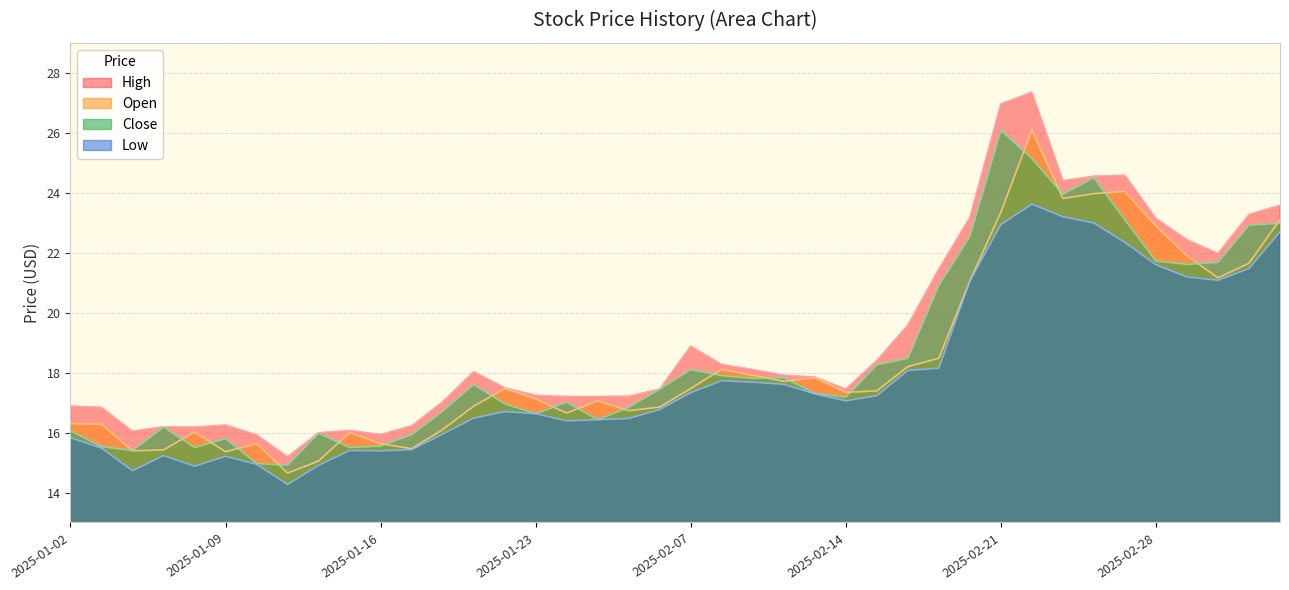

Is it true that open equals 28.2 at 2025-02-06?

False